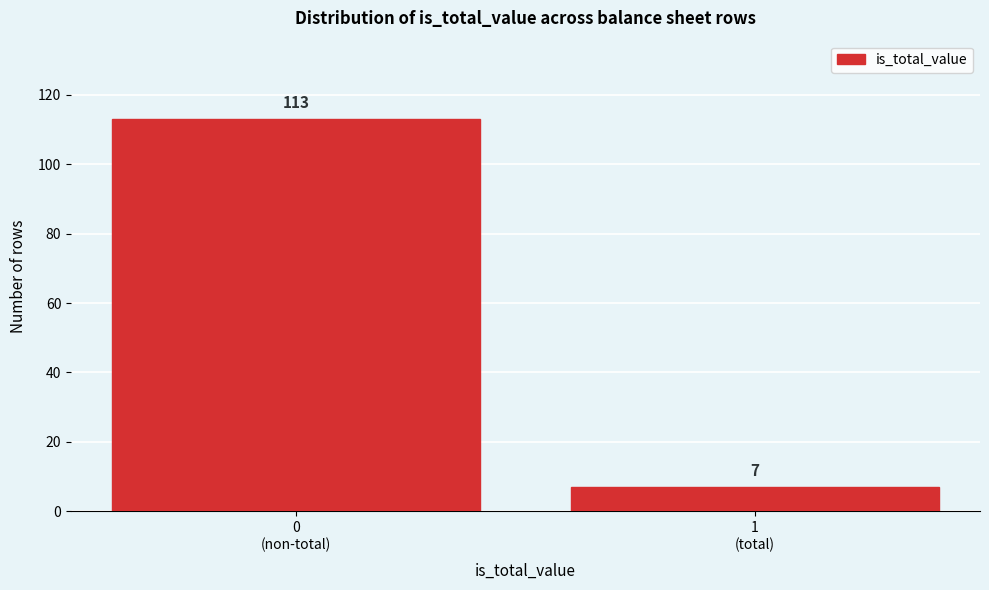

Reading right to left, list all the values displayed in this chart.

7	113